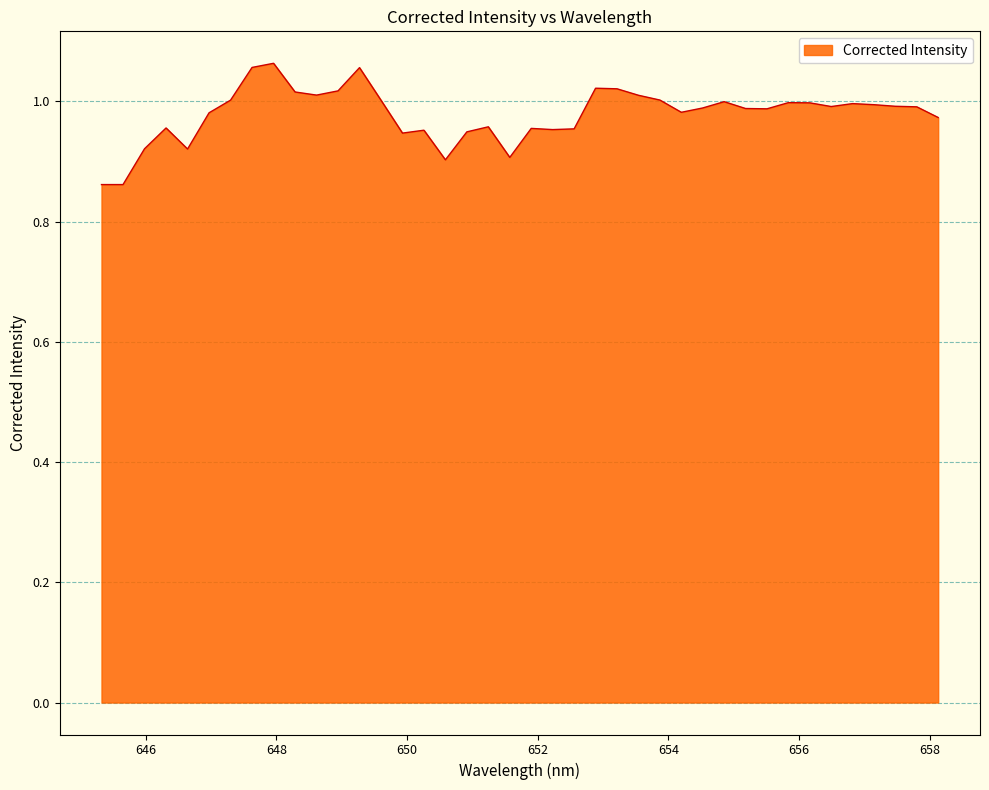

Does the chart have visible grid lines?

Yes